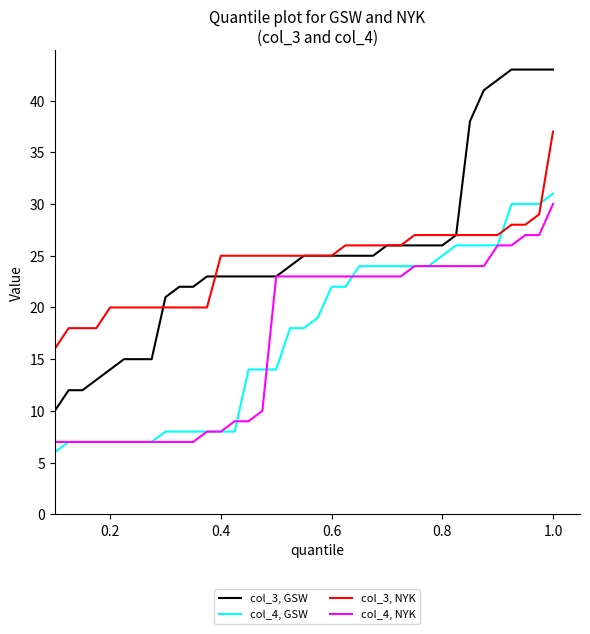

Which series has the largest range (max minus min)?

col_3, GSW